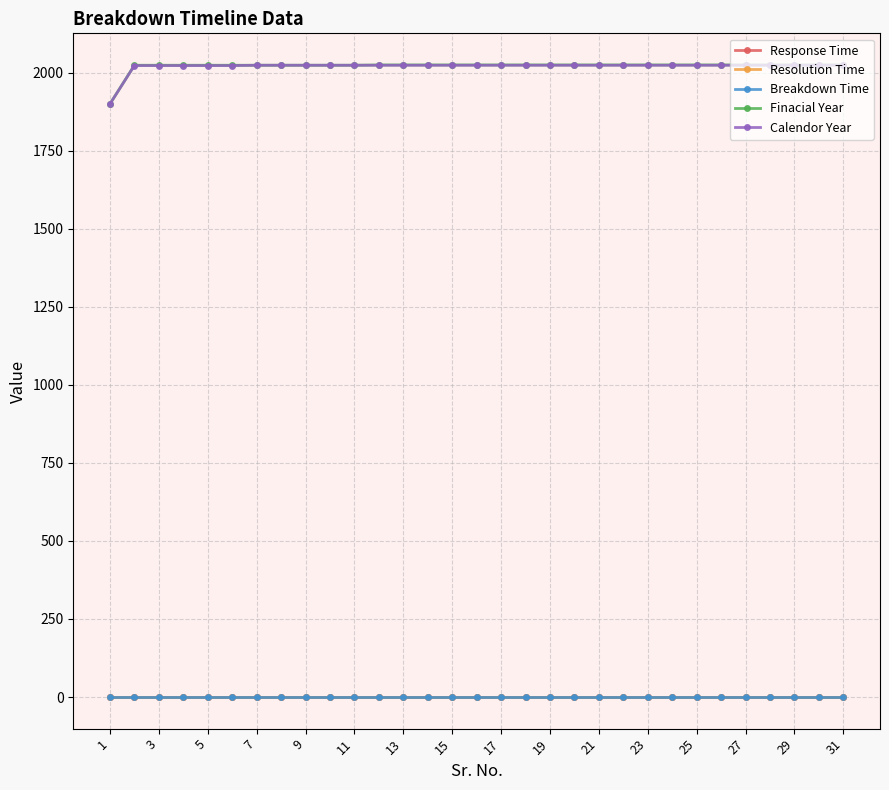

True or false: Resolution Time has more than 0 points higher than both neighbors.

False